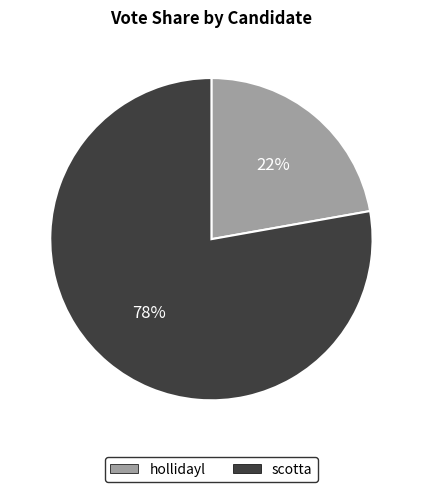

Combined, do scotta and hollidayl account for over 50%?

Yes